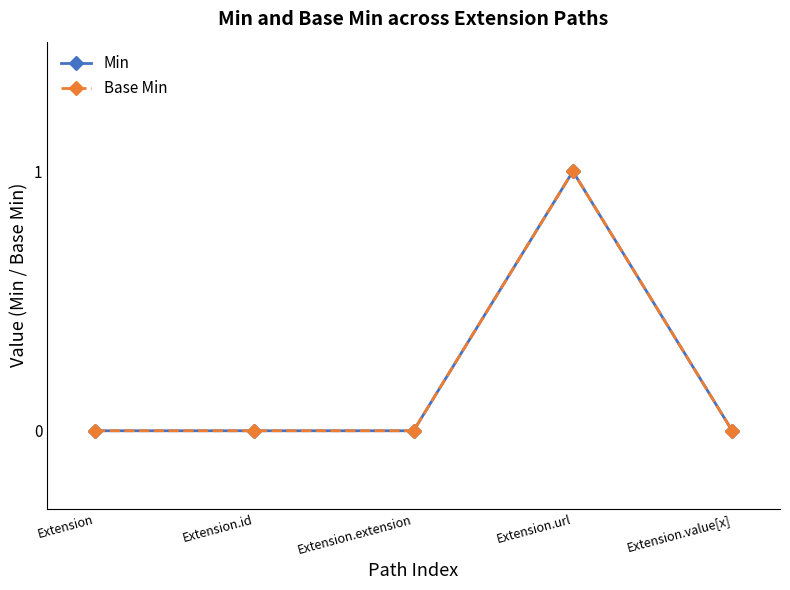

At which category is the sum across all series the highest?

Extension.url